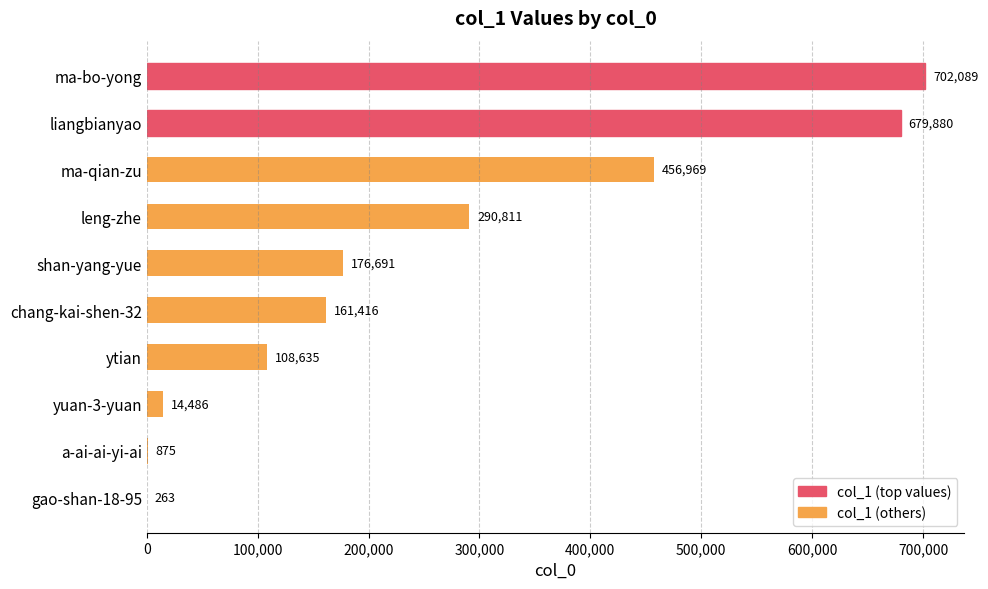

What is the change in value from shan-yang-yue to gao-shan-18-95?

-176428